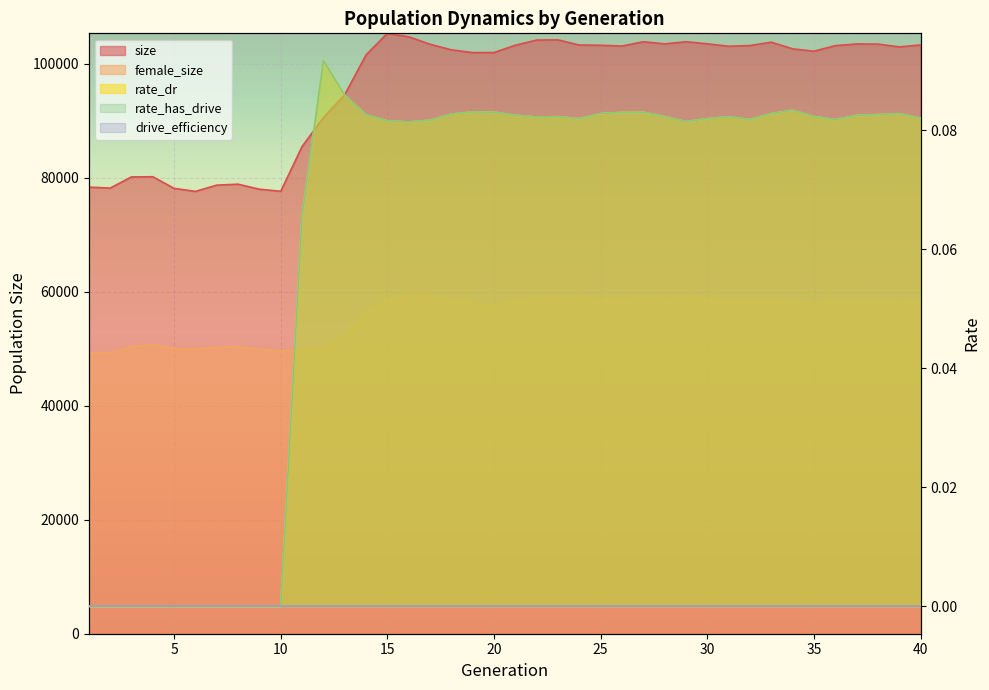

True or false: rate_has_drive has more than 2 interior local peaks.

True